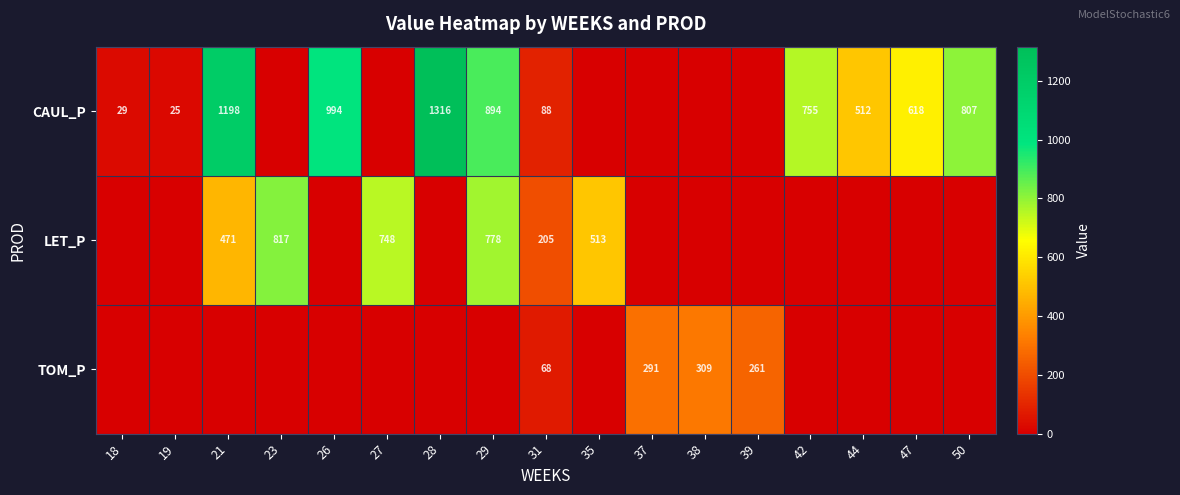

The value of LET_P at 27 is 748. True or false?

True